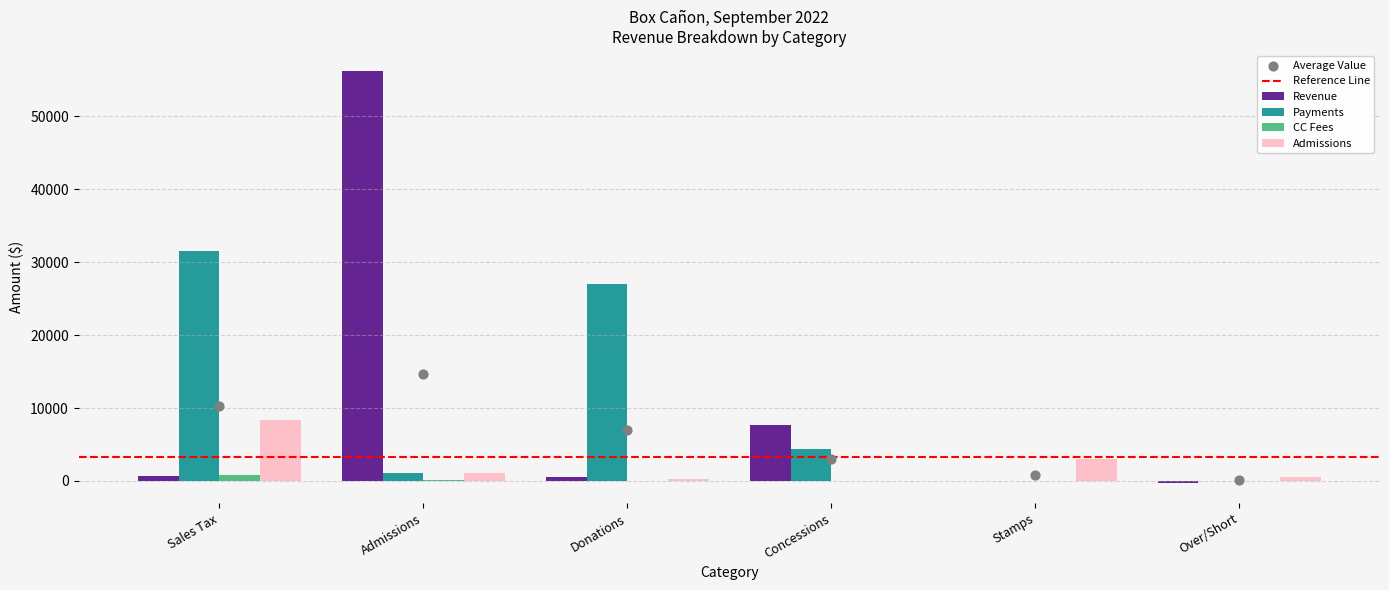

Which series has the largest total across all categories?

Revenue